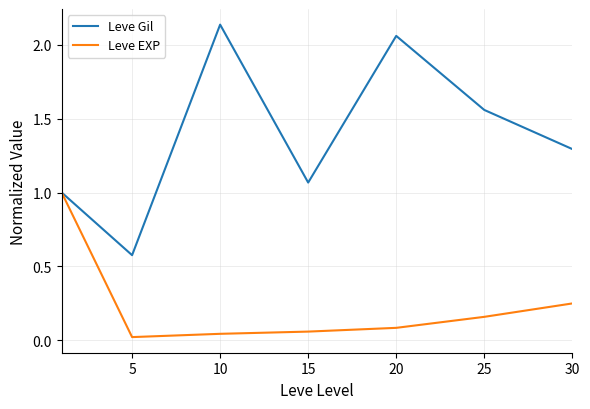

Which series has the largest range (max minus min)?

Leve Gil